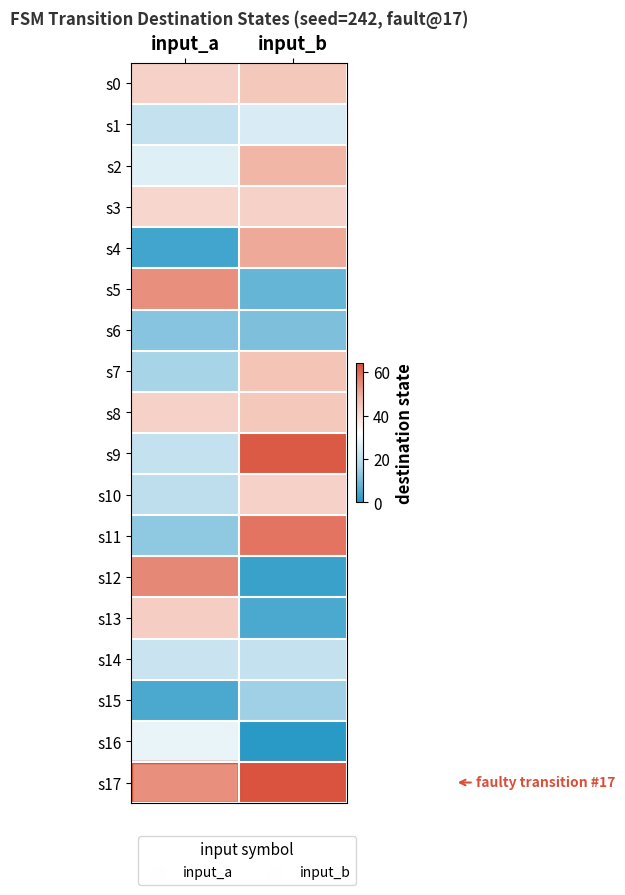

Reading left to right, extract all data points from this chart.

s0: input_a=42	input_b=44
s1: input_a=21	input_b=25
s2: input_a=26	input_b=48
s3: input_a=41	input_b=42
s4: input_a=4	input_b=50
s5: input_a=54	input_b=8
s6: input_a=12	input_b=11
s7: input_a=16	input_b=45
s8: input_a=42	input_b=44
s9: input_a=21	input_b=62
s10: input_a=20	input_b=42
s11: input_a=13	input_b=58
s12: input_a=55	input_b=3
s13: input_a=43	input_b=5
s14: input_a=22	input_b=21
s15: input_a=5	input_b=15
s16: input_a=28	input_b=1
s17: input_a=54	input_b=63